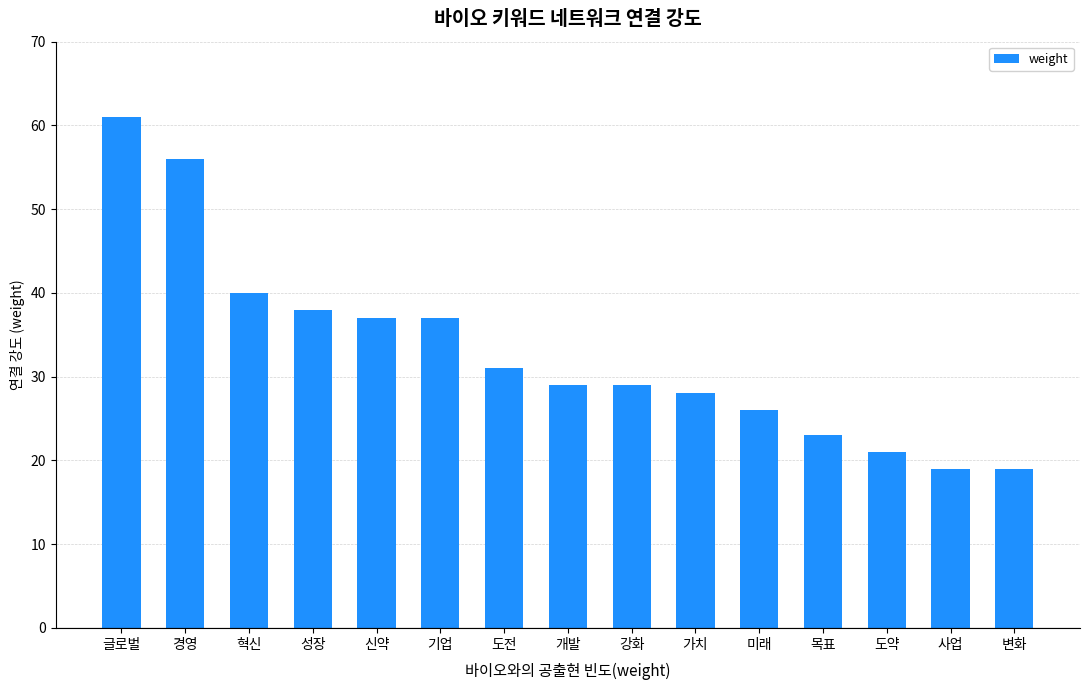

Between 강화 and 기업, which is larger?

기업